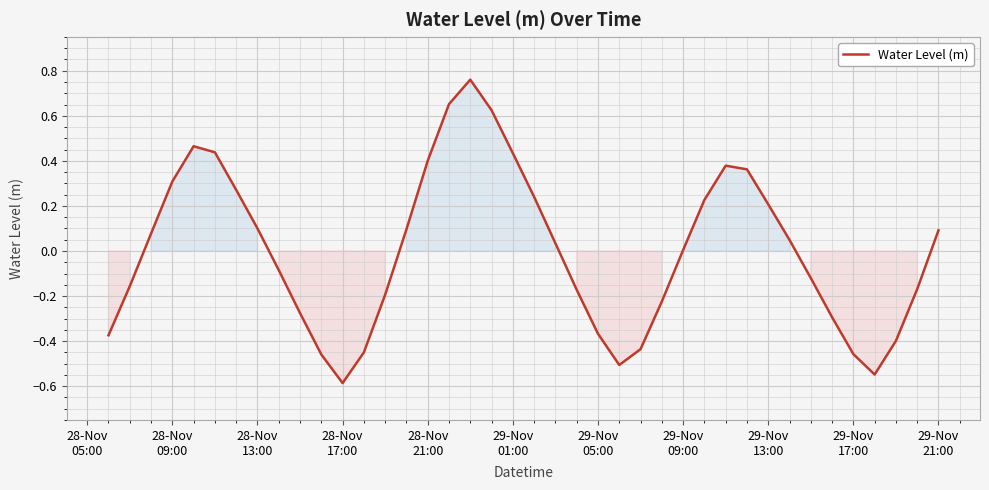

What is the difference between the maximum and minimum values?

1.3